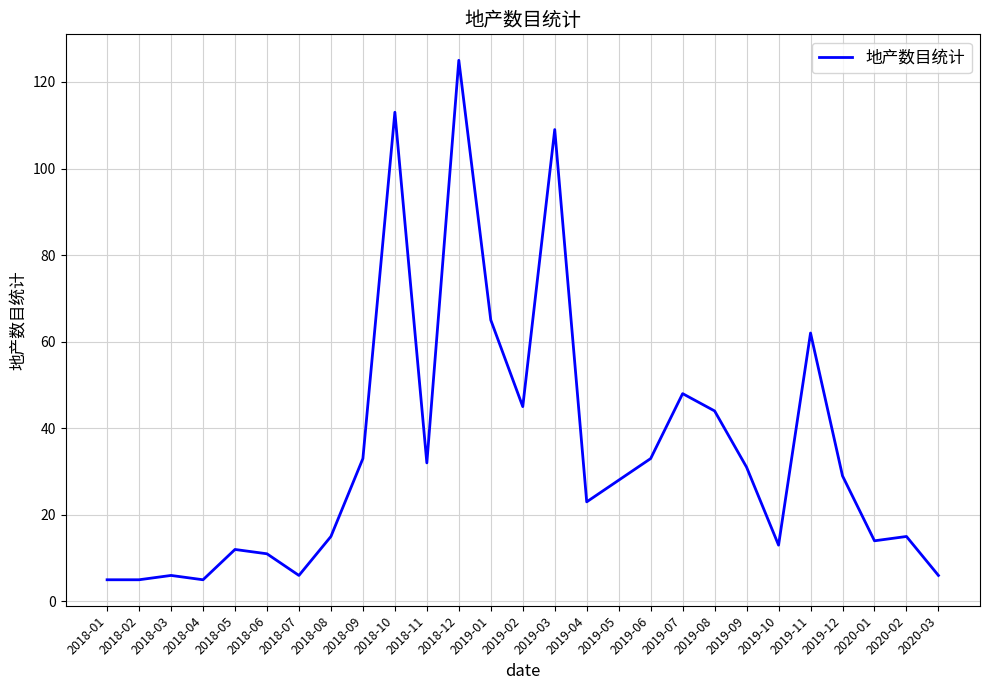

What is the greatest value displayed?

125